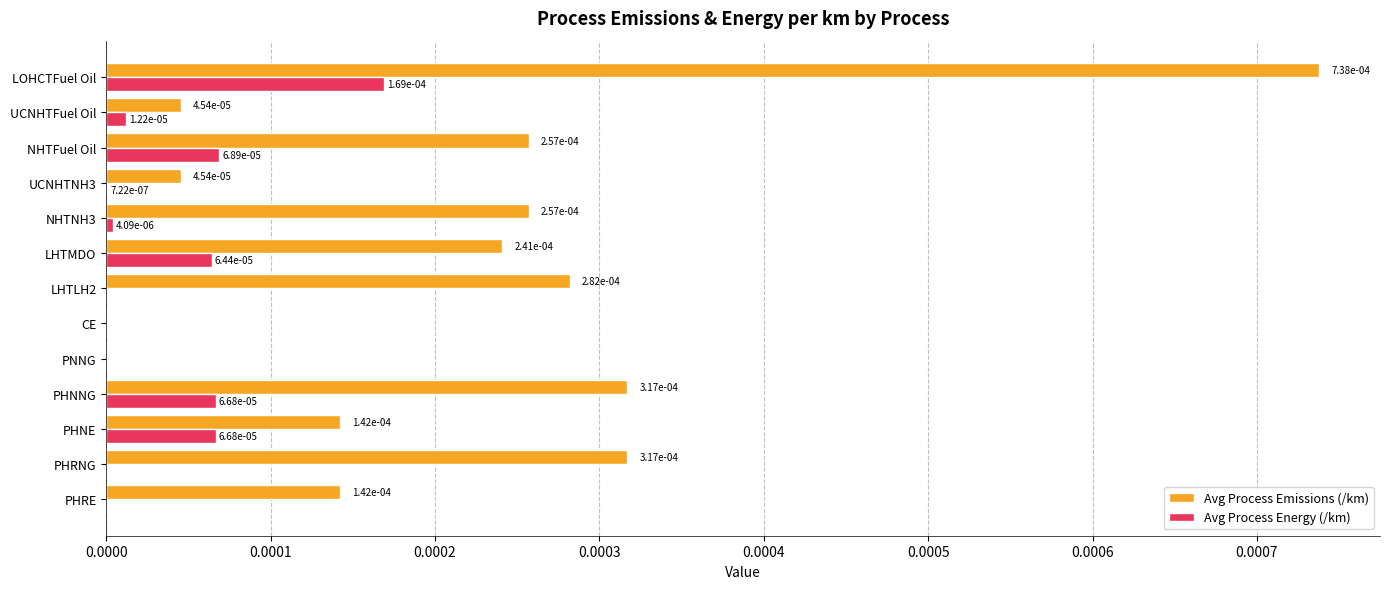

How many values in the Avg Process Emissions (/km) series exceed 0?

11